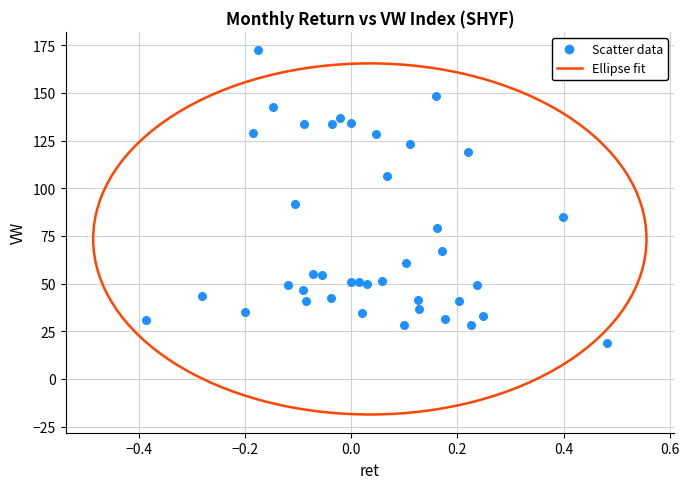

What Y value in the scatter plot is closest to 95?

91.7